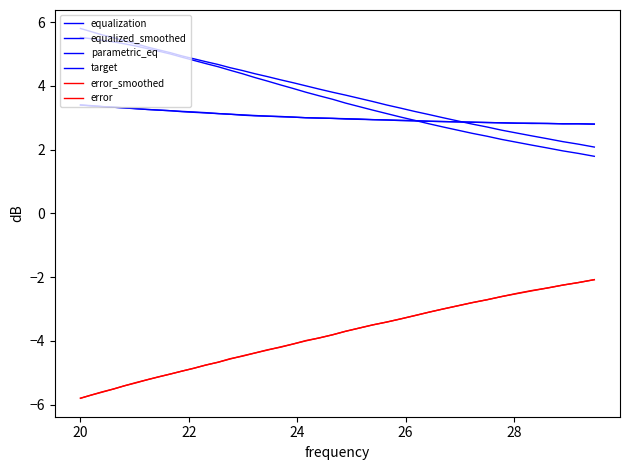

Is this an area chart (filled region under the line)?

No